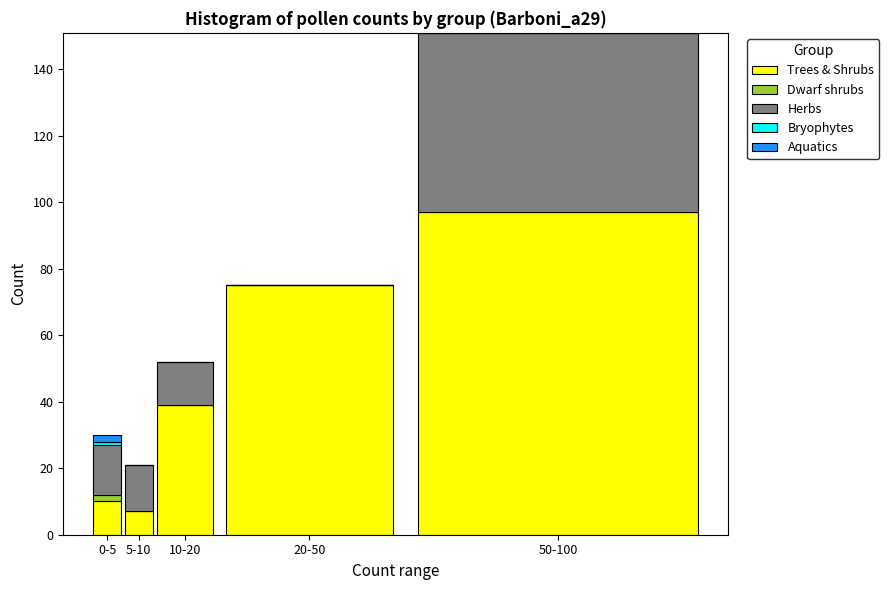

Where is Trees & Shrubs nearest to the value 52?

10-20